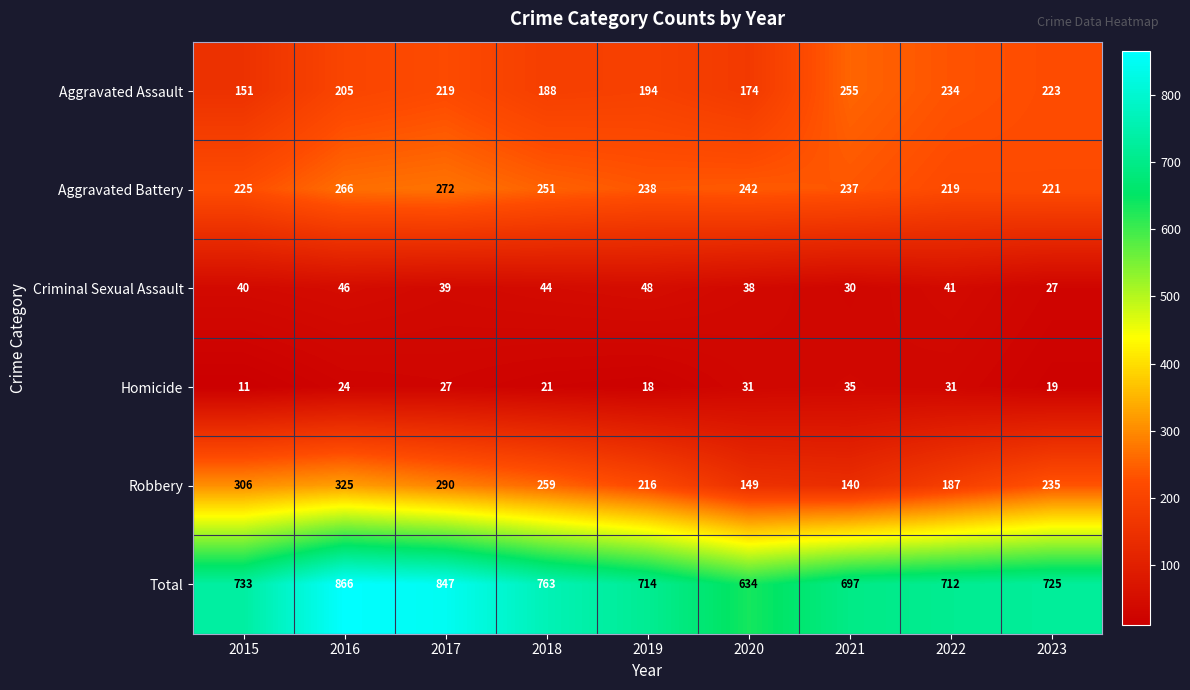

What is the sum of the Criminal Sexual Assault values at 2022 and 2018?

85